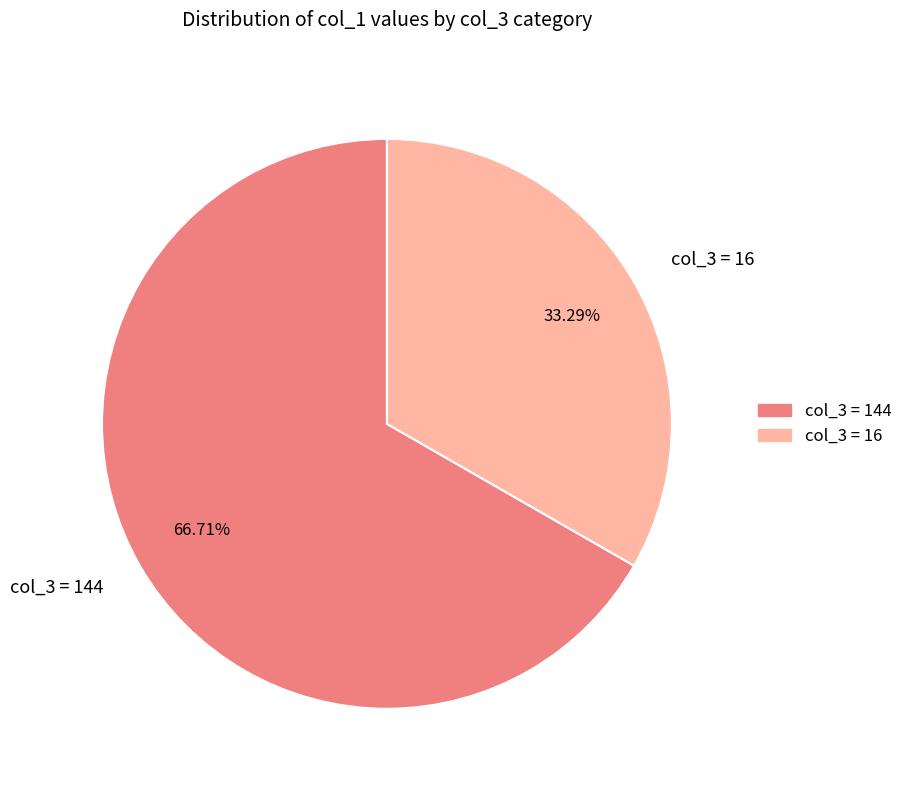

Which category has the smallest portion of the pie?

col_3 = 16